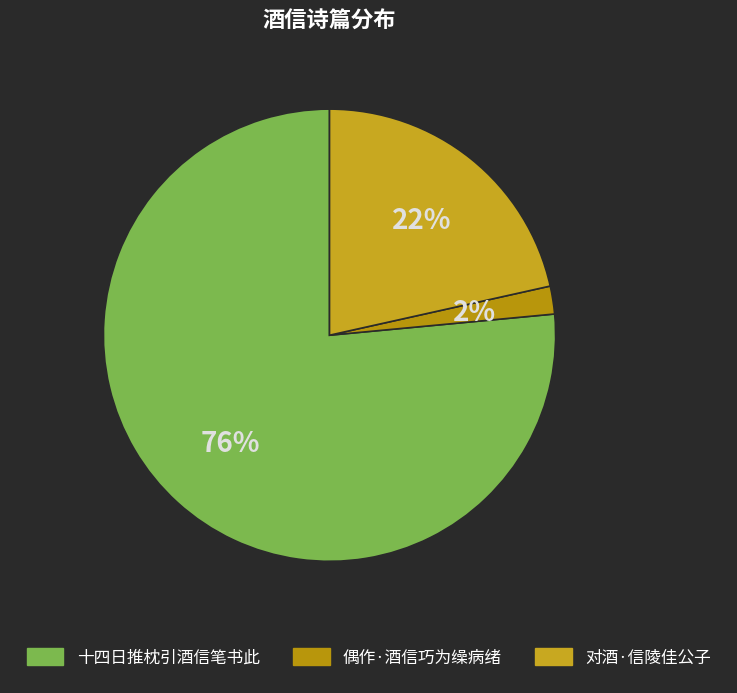

How many segments does this pie chart have?

3